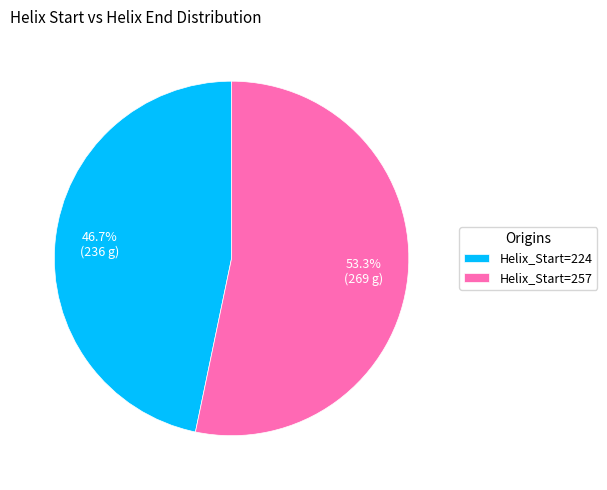

Which has a higher value, Helix_Start=224 or Helix_Start=257?

Helix_Start=257